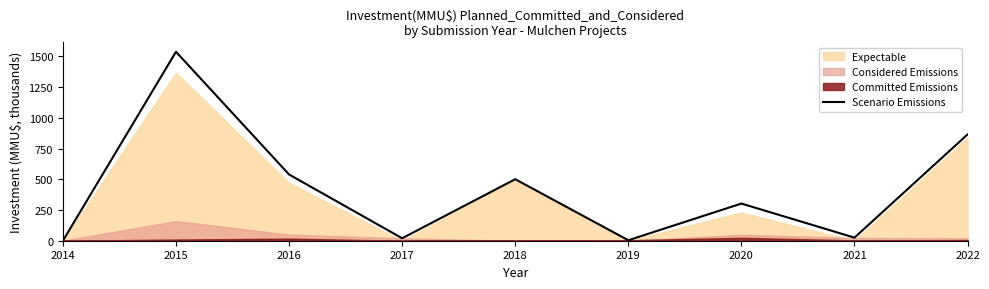

List the labels in order of value, smallest first.

2014, 2019, 2017, 2021, 2020, 2018, 2016, 2022, 2015